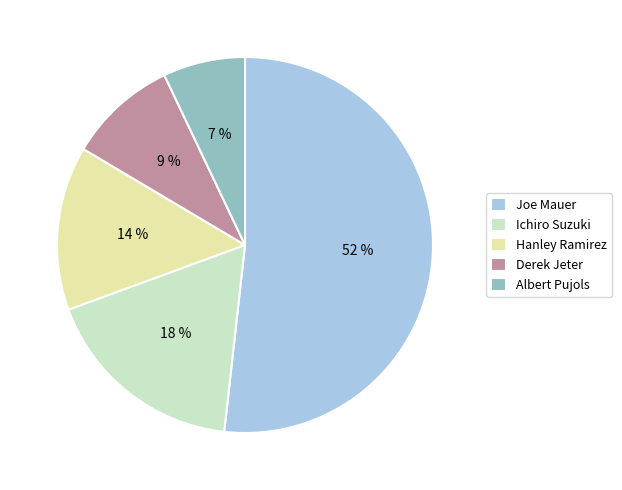

Is it true that Ichiro Suzuki is 10% of the pie?

False